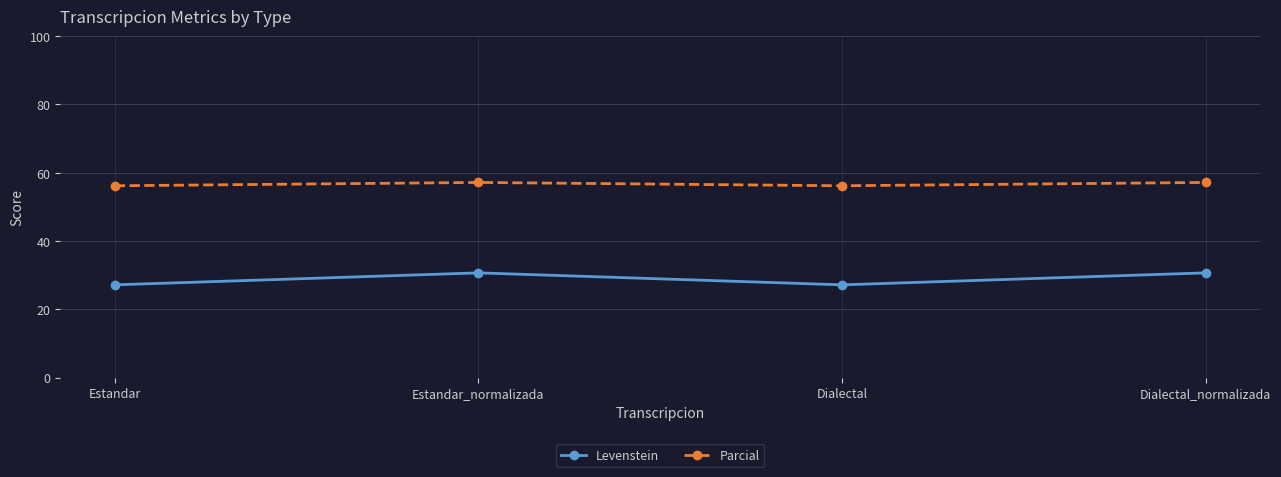

What is the minimum value for Levenstein?

27.2